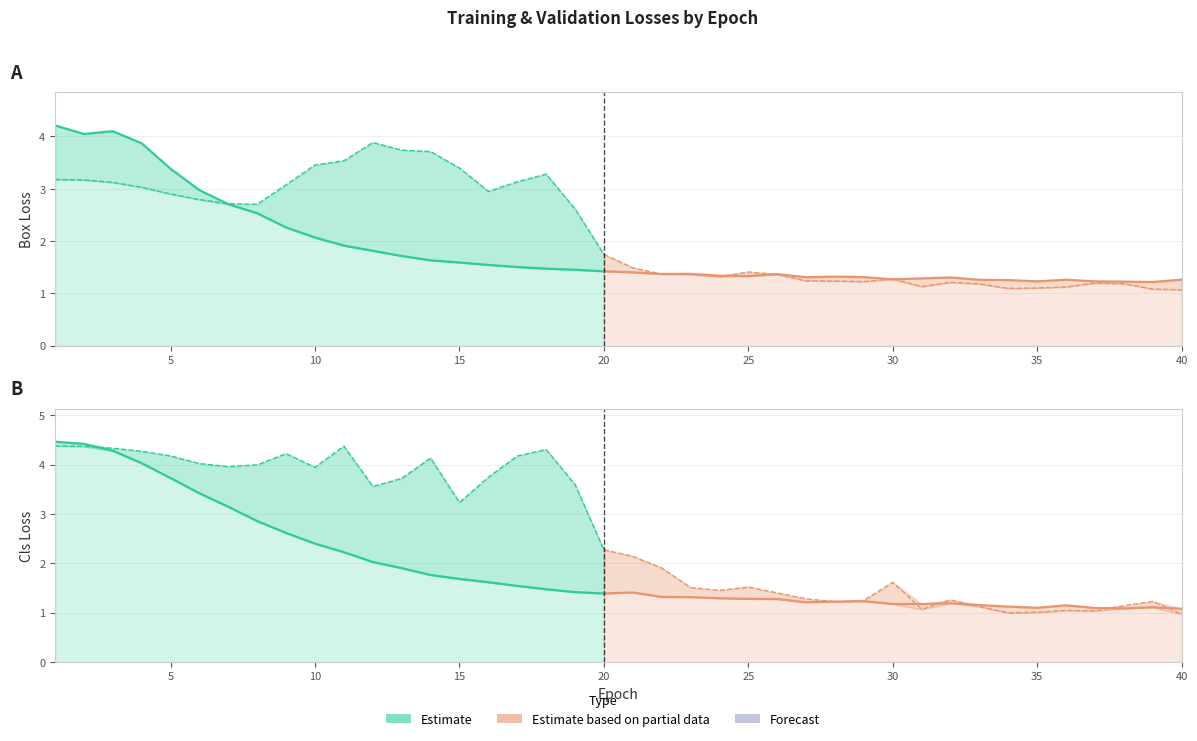

Between 5 and 13, which series saw the biggest shift?

train/cls_loss